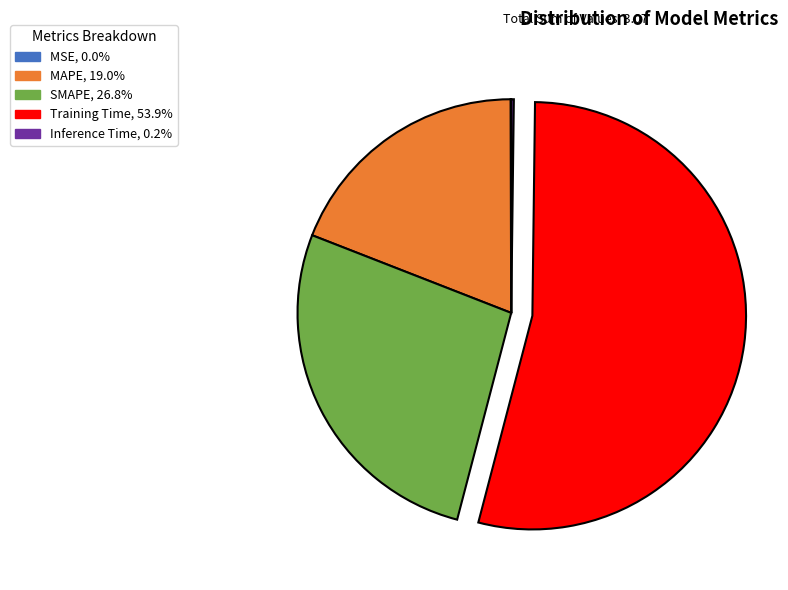

Is there a majority slice in this chart?

Yes